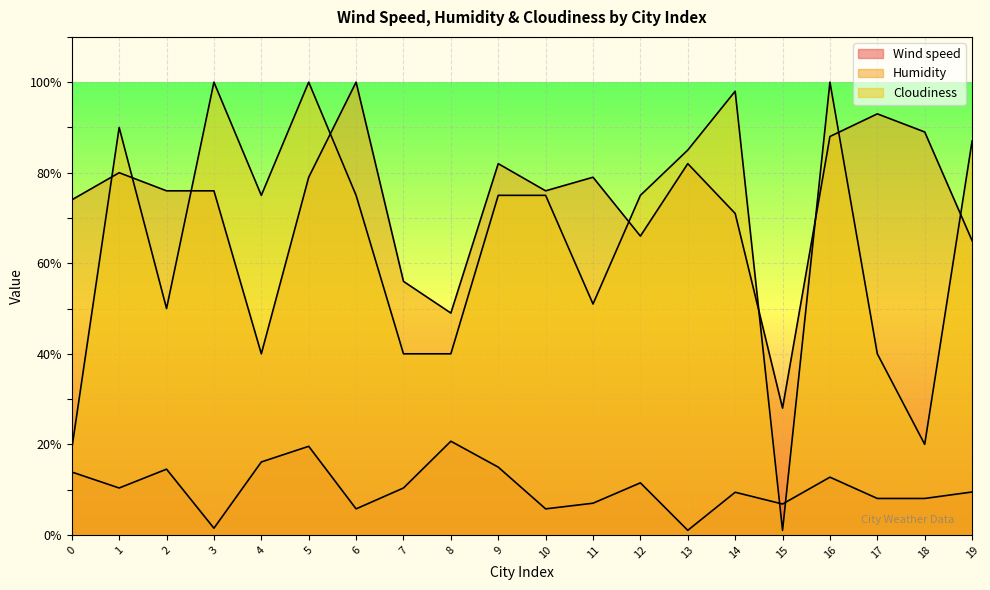

True or false: Wind speed has more than 0 interior local peaks.

True